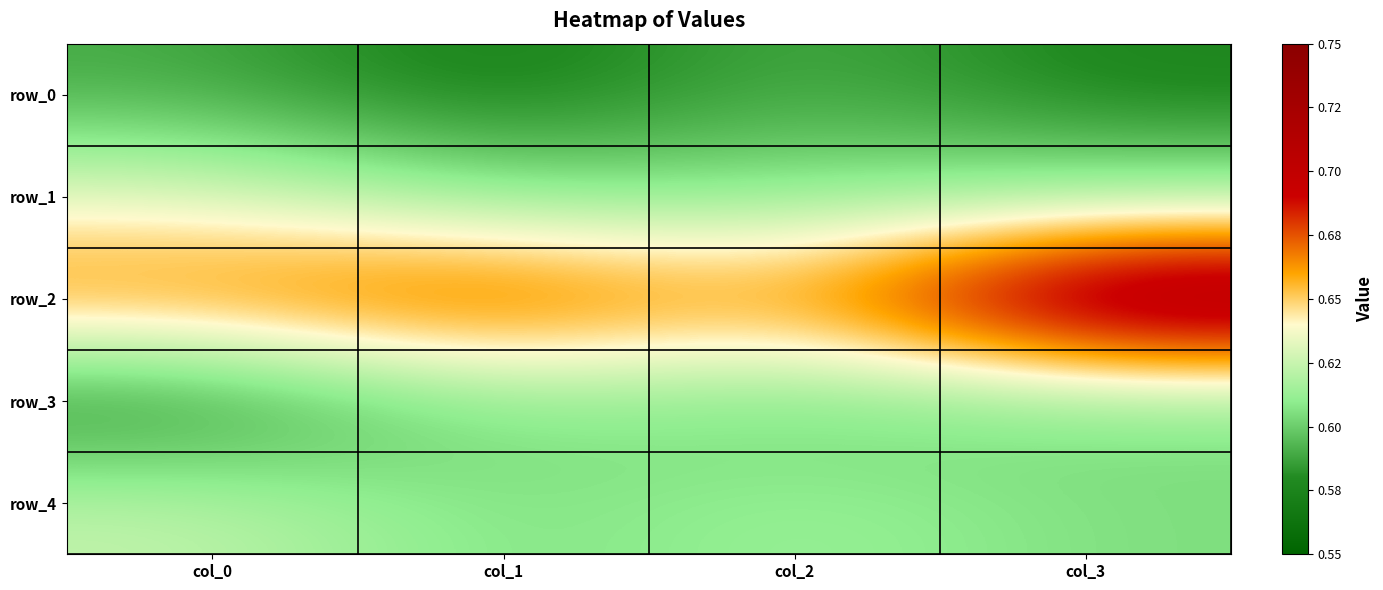

Reading left to right, extract all data points from this chart.

row_0: 0.6	0.6	0.6	0.6
row_1: 0.6	0.6	0.6	0.6
row_2: 0.7	0.7	0.7	0.7
row_3: 0.6	0.6	0.6	0.6
row_4: 0.6	0.6	0.6	0.6